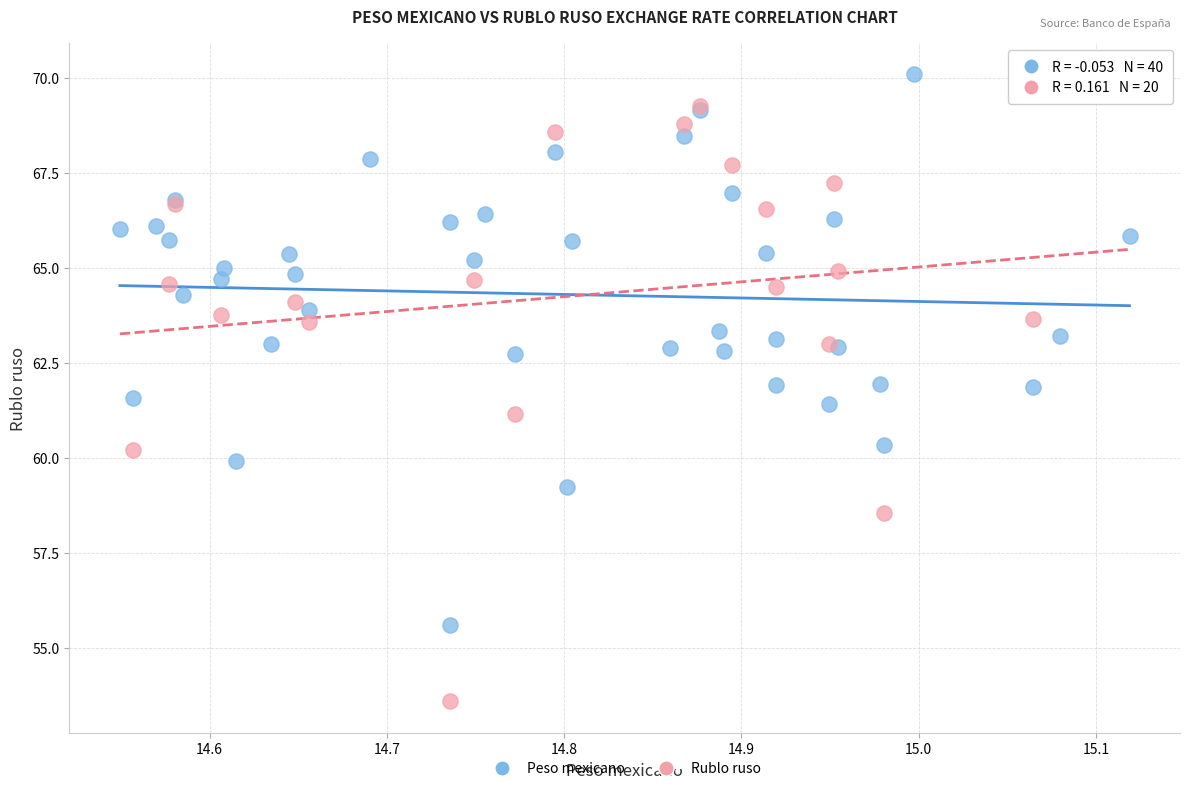

Which series contains the lowest Y value?

Rublo ruso